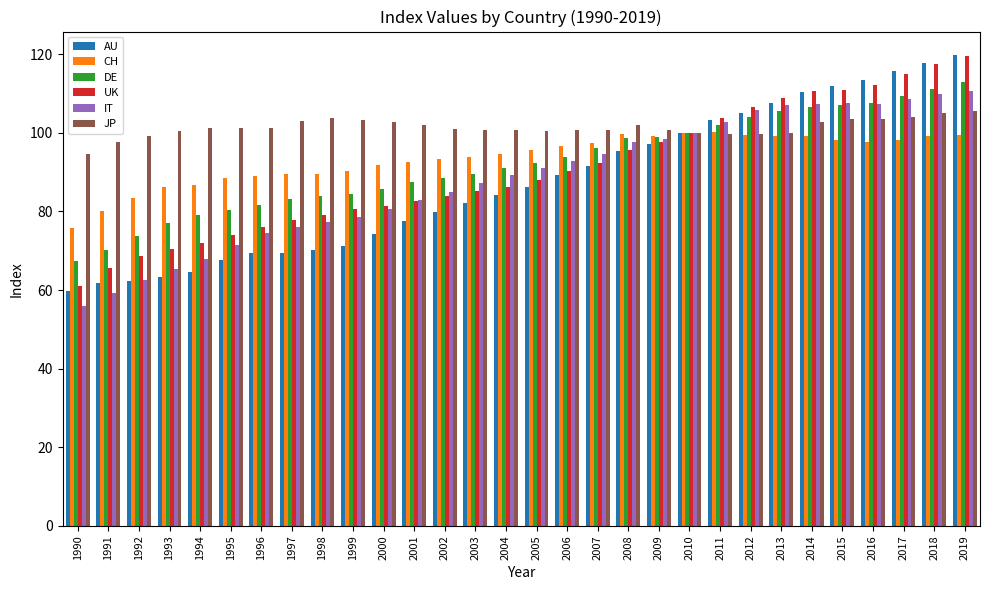

What is the sum of all AU values?

2623.3